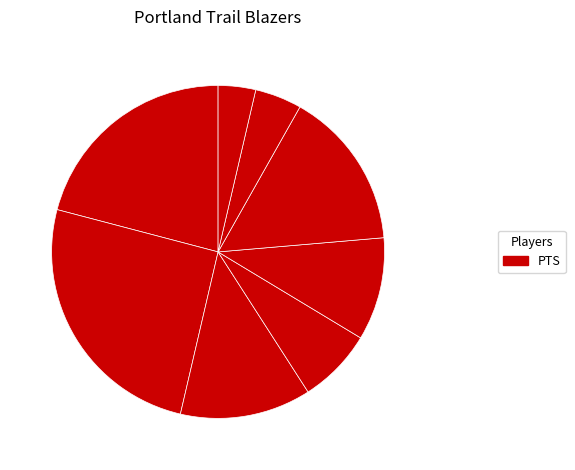

How many slices are in this pie chart?

8